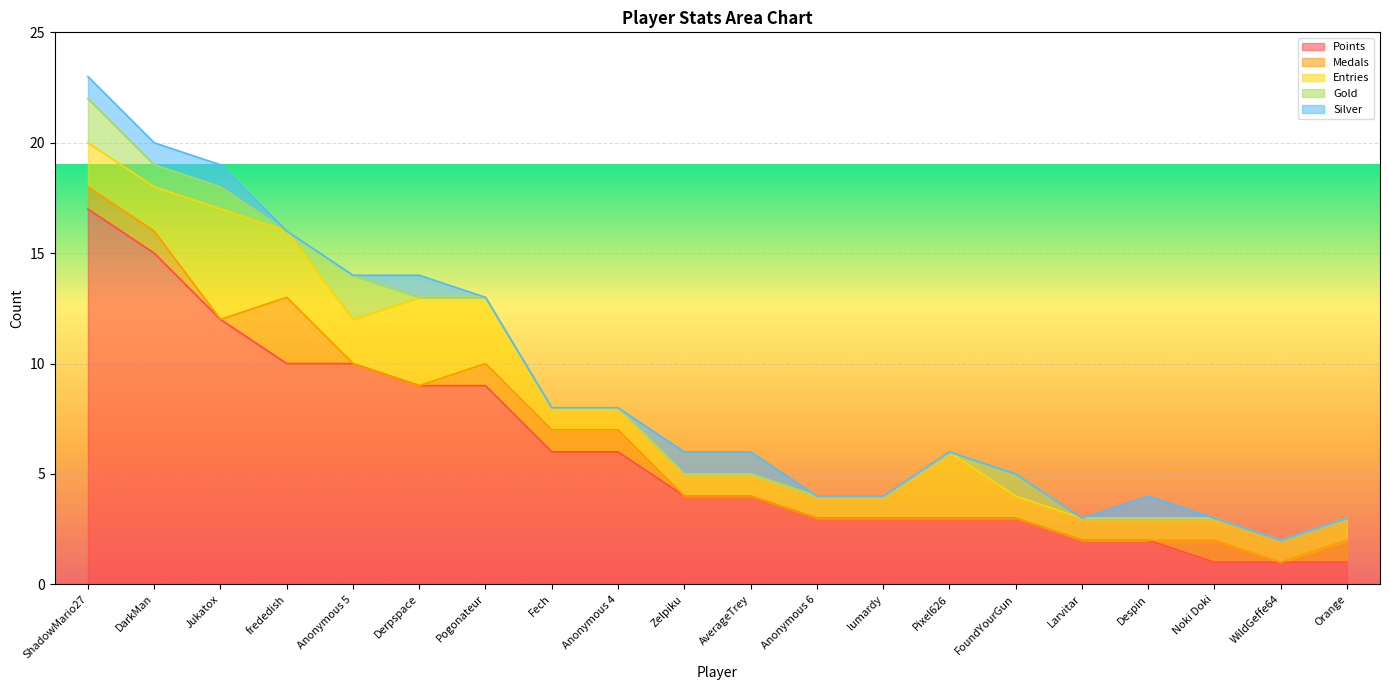

Rank the categories by Medals value from highest to lowest.

frededish, ShadowMario27, DarkMan, Pogonateur, Fech, Anonymous 4, Noki Doki, Orange, Jukatox, Anonymous 5, Derpspace, Zelpiku, AverageTrey, Anonymous 6, lumardy, Pixel626, FoundYourGun, Larvitar, Despin, WildGeffe64